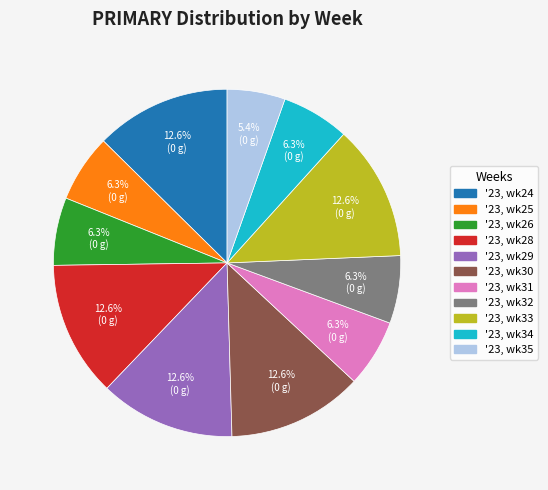

Is there any slice that represents more than half of the pie?

No